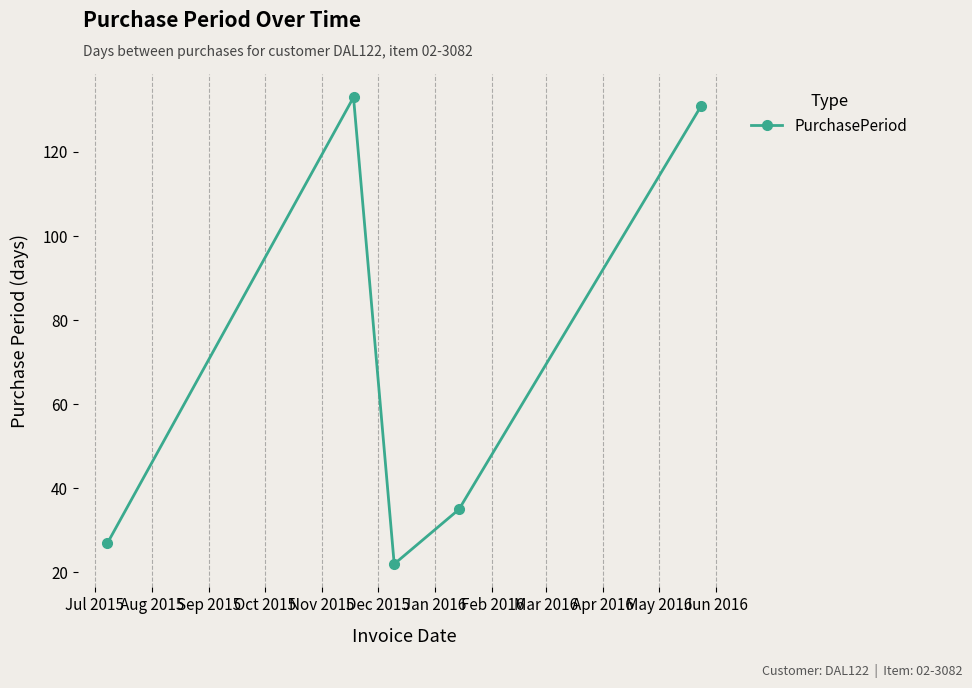

What is the greatest value displayed?

133